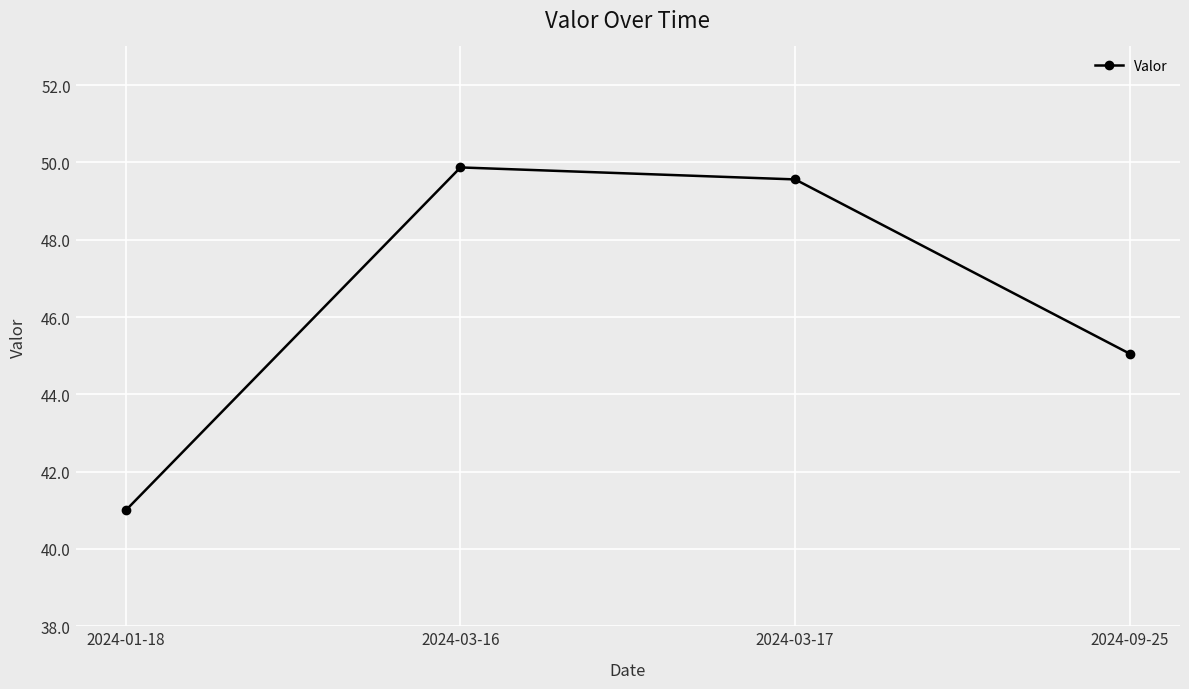

Count the number of categories in the chart.

4